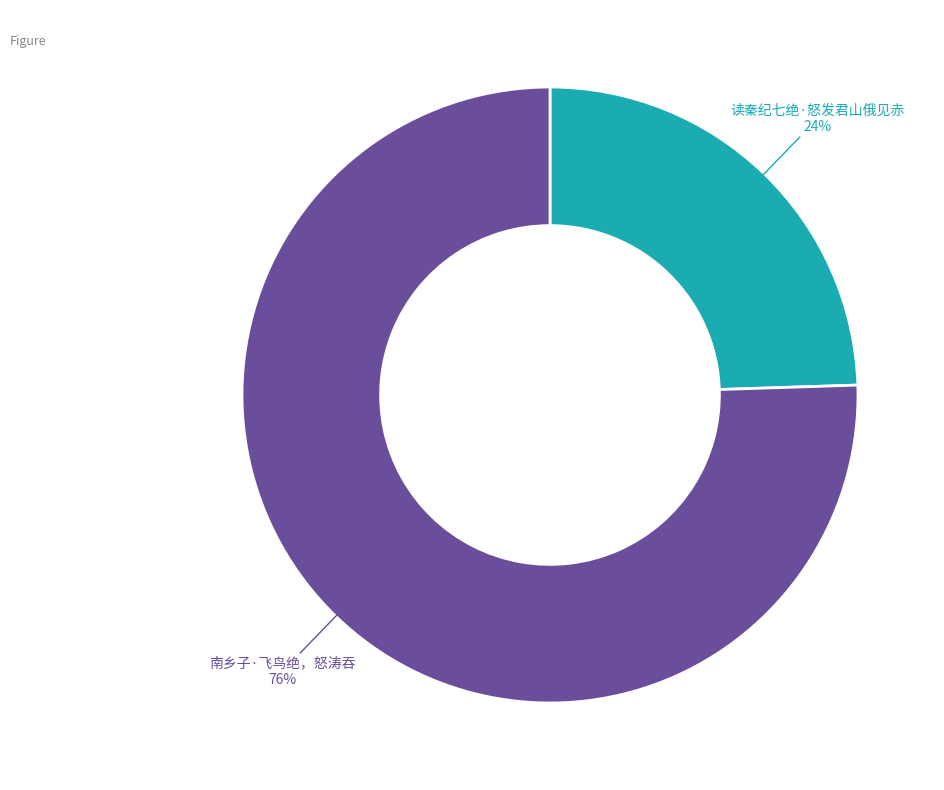

Is the sum of 读秦纪七绝·怒发君山俄见赤 and 南乡子·飞鸟绝，怒涛吞 greater than half?

Yes